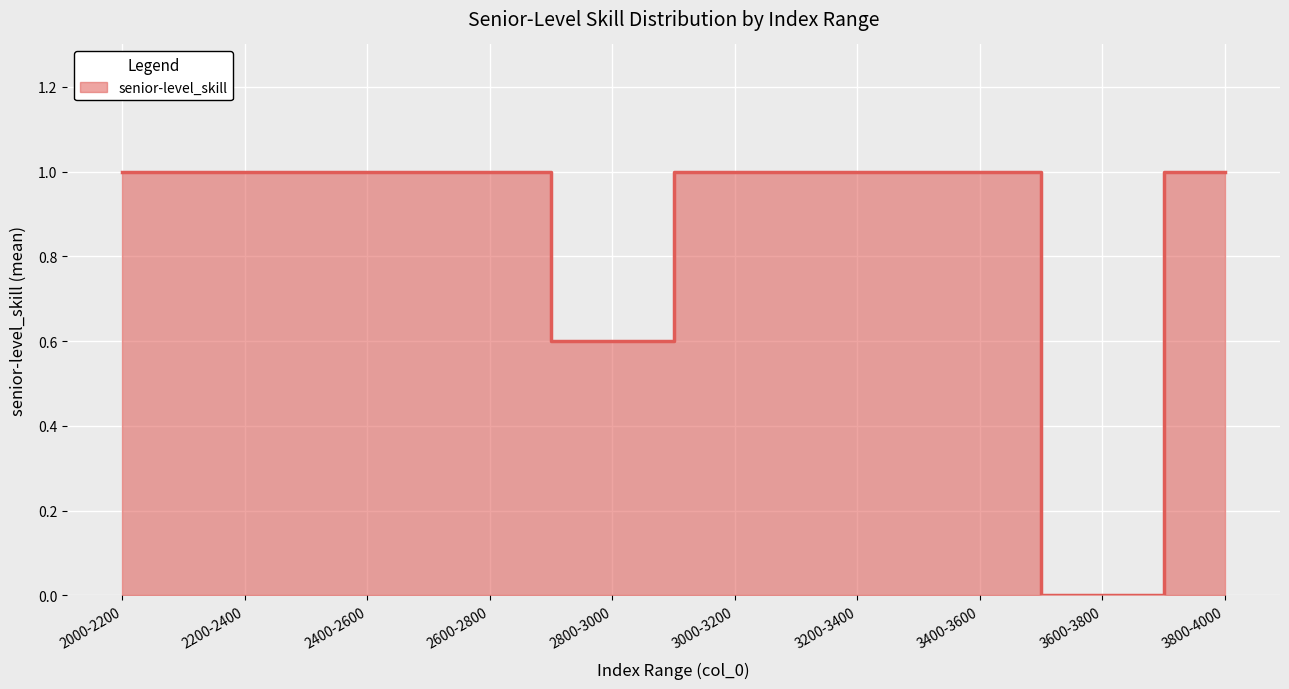

How many lines are shown in the chart?

1